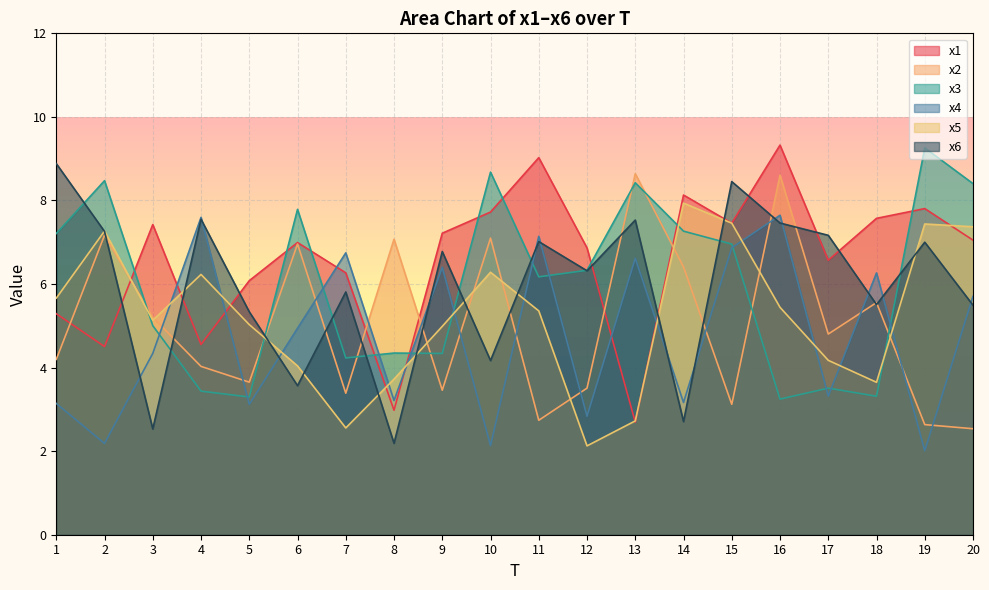

What are all the series names shown in the legend?

x1, x2, x3, x4, x5, x6